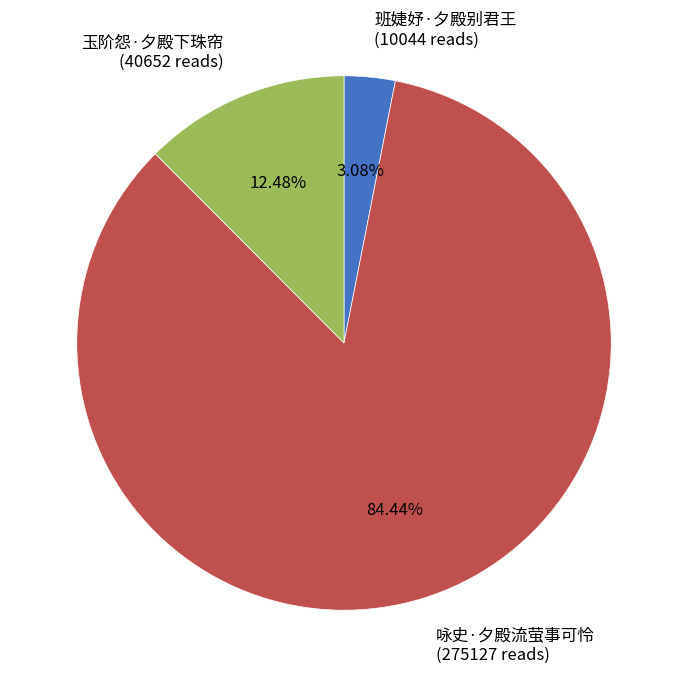

To the nearest percent, what portion does 玉阶怨·夕殿下珠帘 represent?

12%